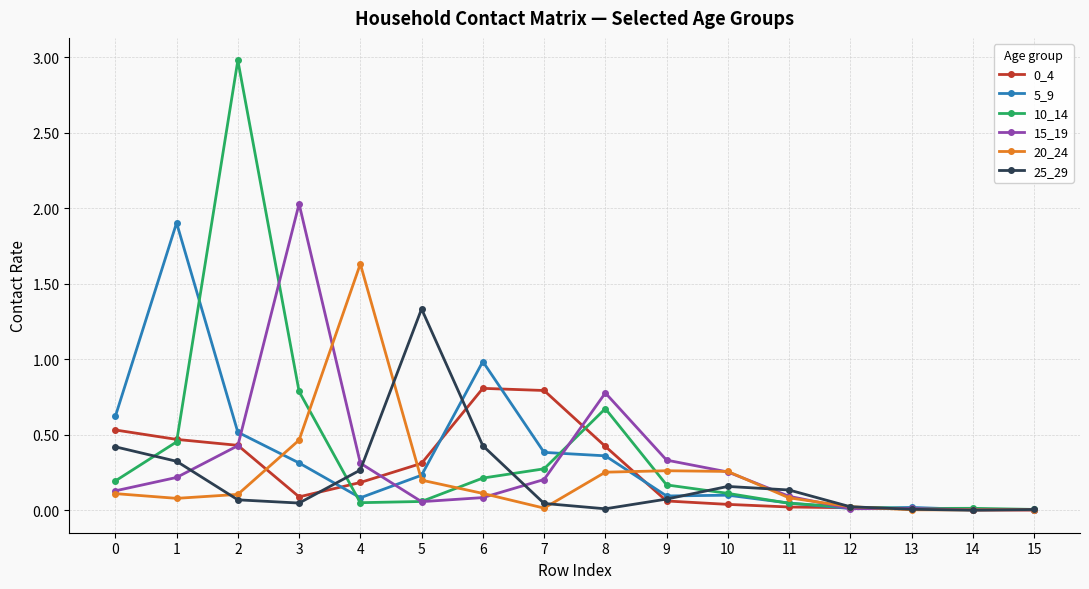

Is the value of 5_9 at 4 greater than the value of 0_4 at 8?

No